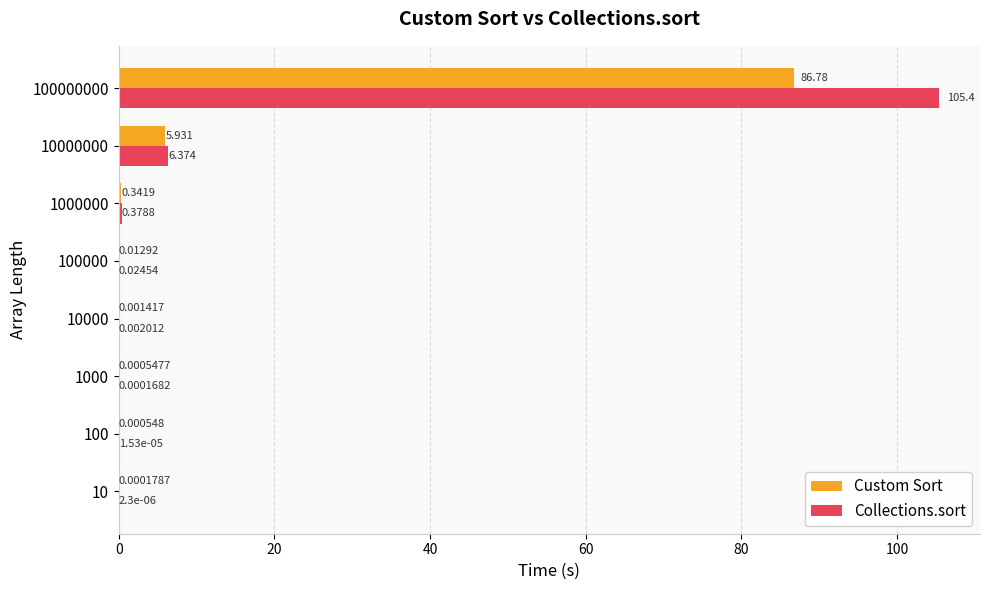

Which series has the largest total across all categories?

Collections.sort